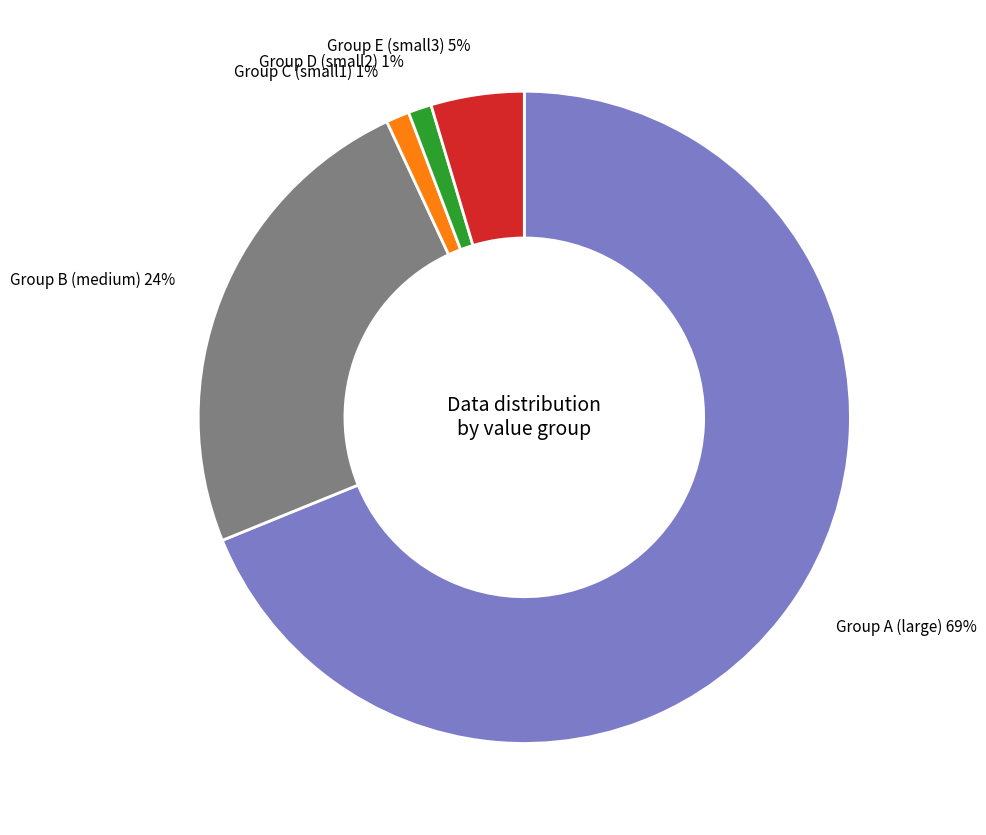

Is the sum of Group A (large) and Group B (medium) greater than half?

Yes